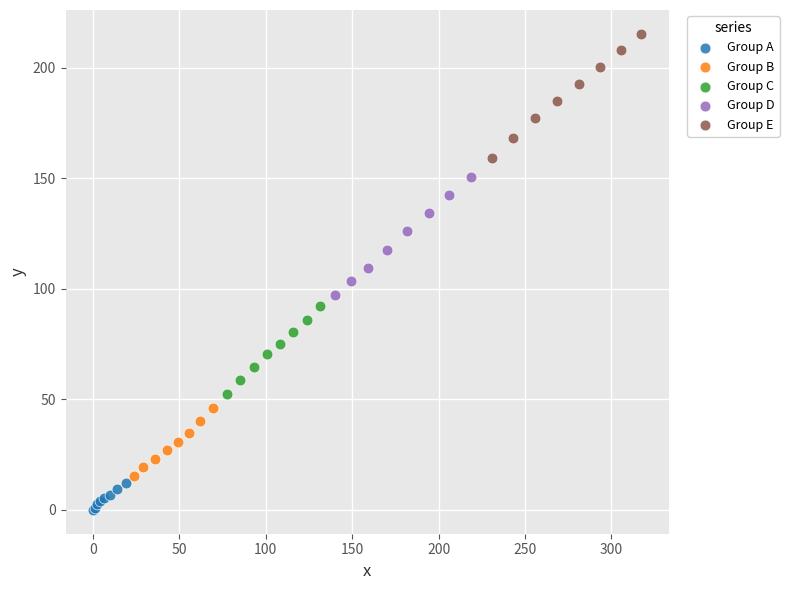

Which series has the largest Y range (max minus min)?

Group E